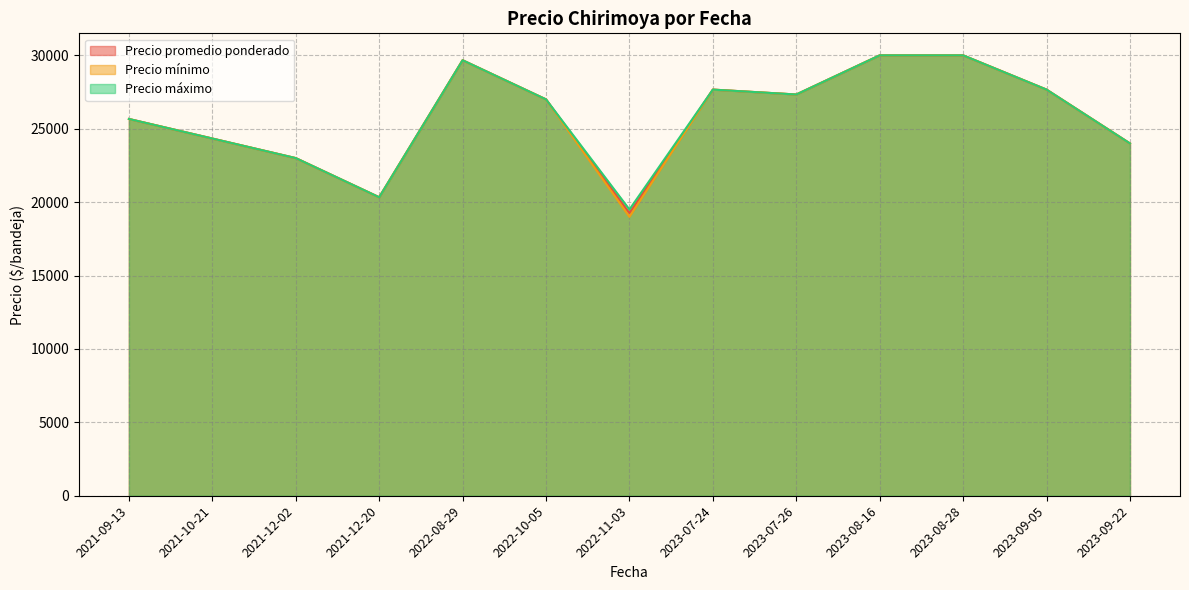

What is the smallest value displayed?

19000.0